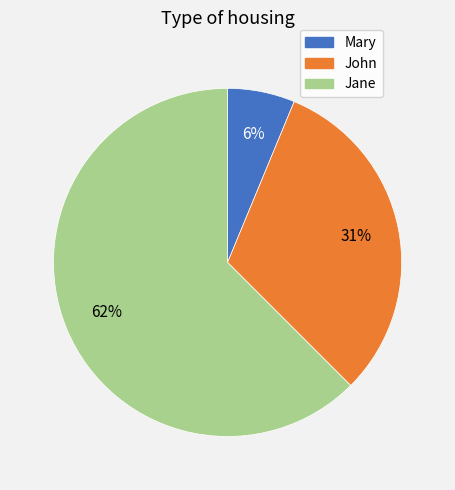

To the nearest percent, what percentage of the pie is John?

31%